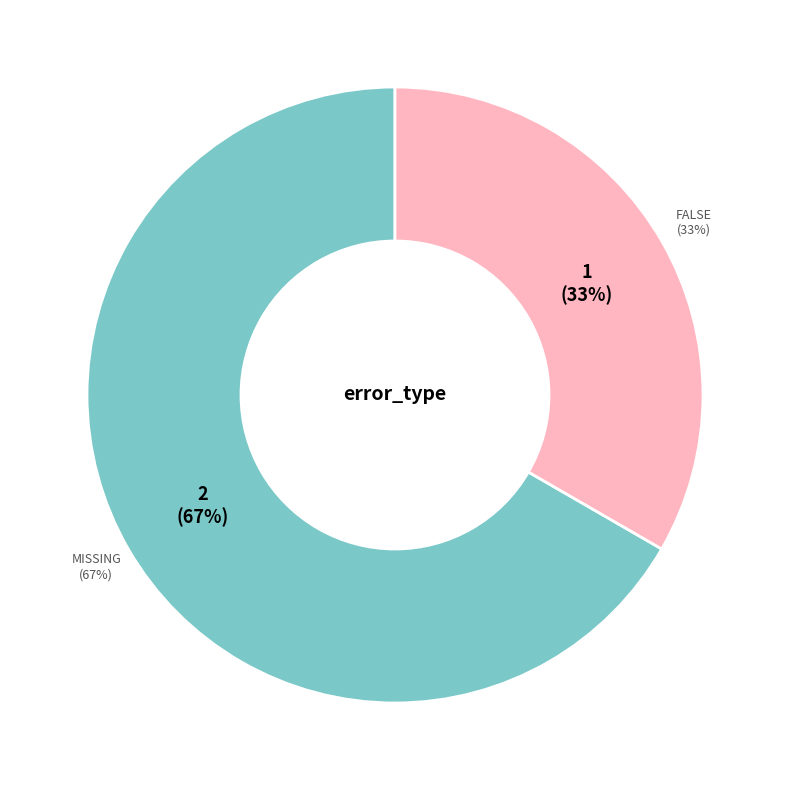

What percentage is the False slice, to the nearest percent?

33%